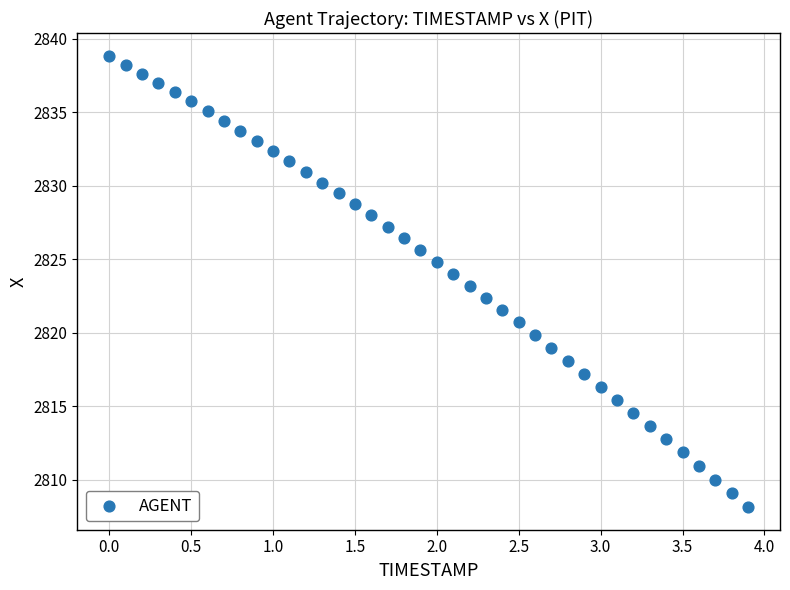

What is the range of Y values (max minus min)?

30.7